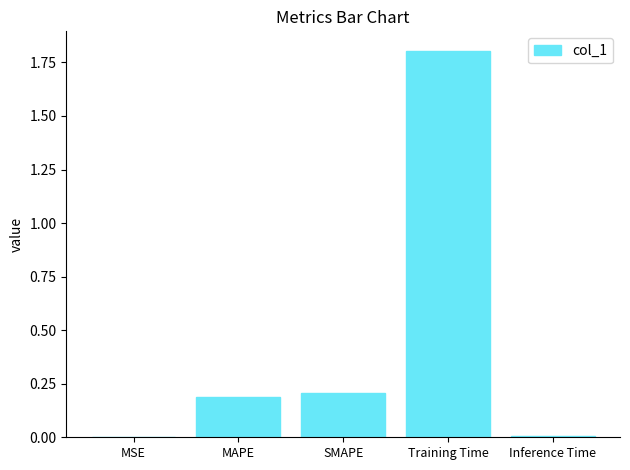

What is the ratio of the value at SMAPE to the value at Training Time?

0.1